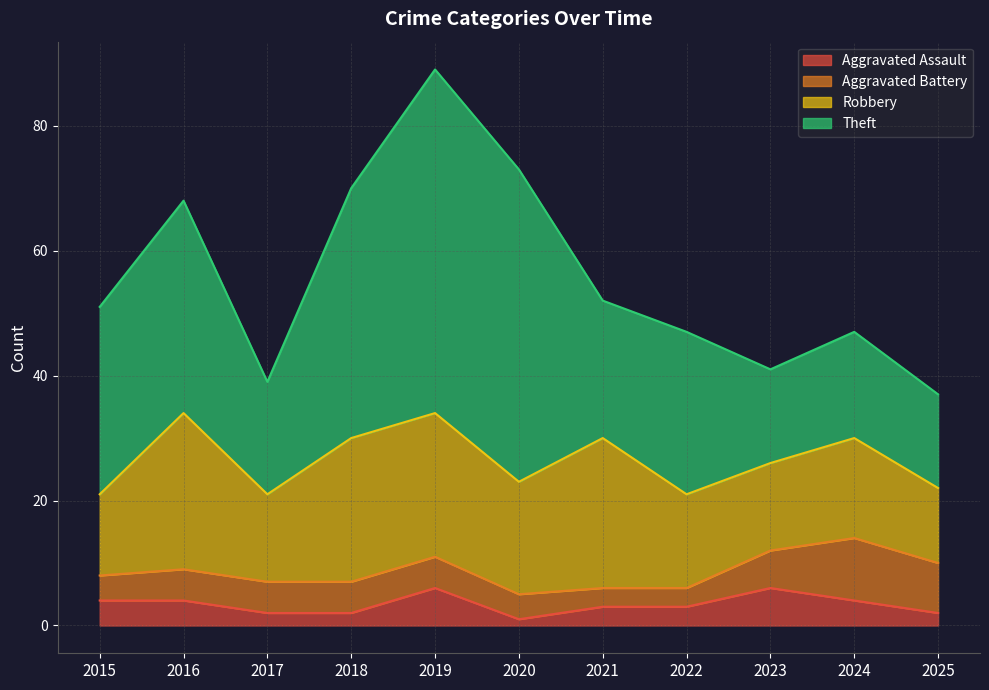

What is the greatest value displayed?

55